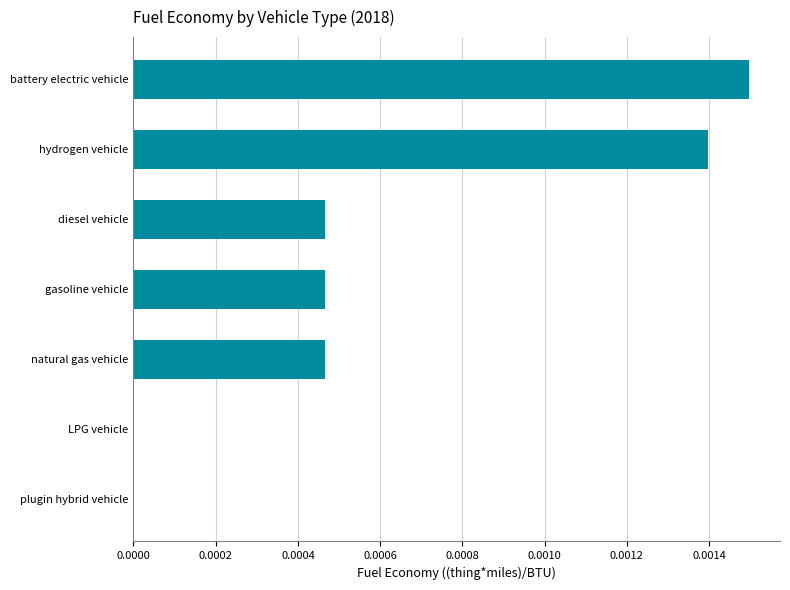

How many data points does each series have?

7